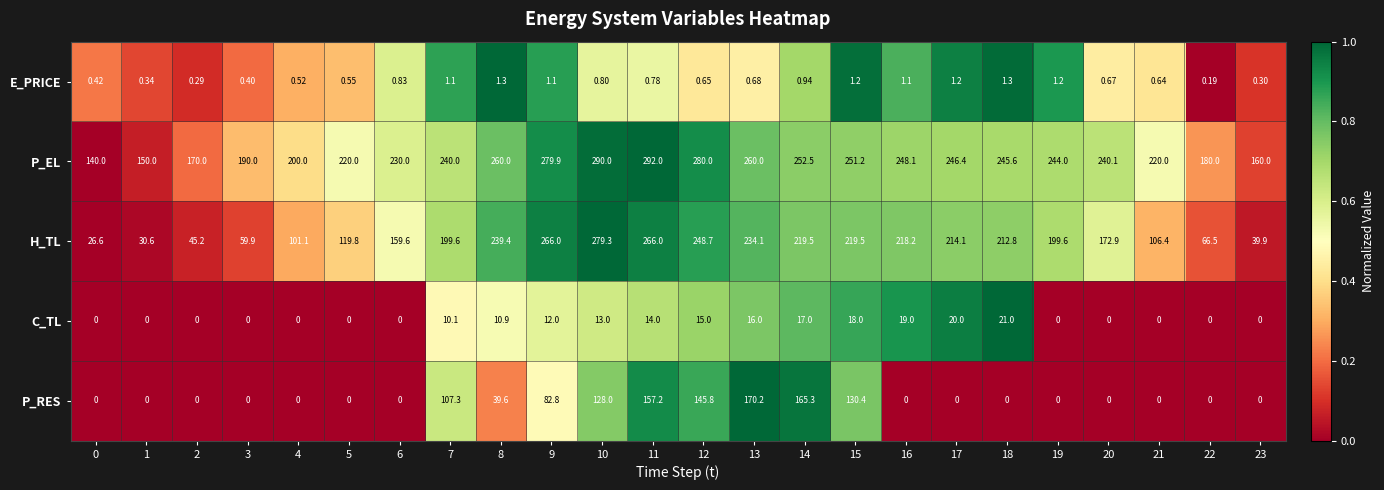

Which series has the largest range (max minus min)?

H_TL